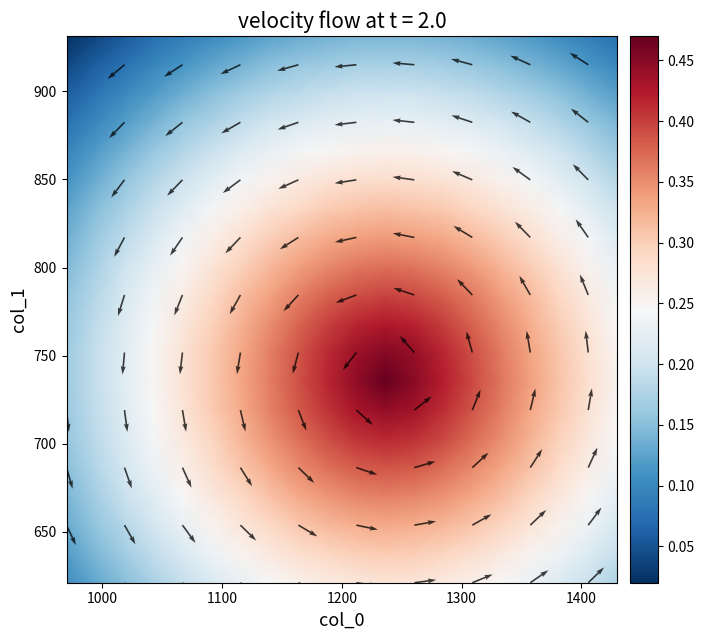

Which series has the largest total across all categories?

col_0